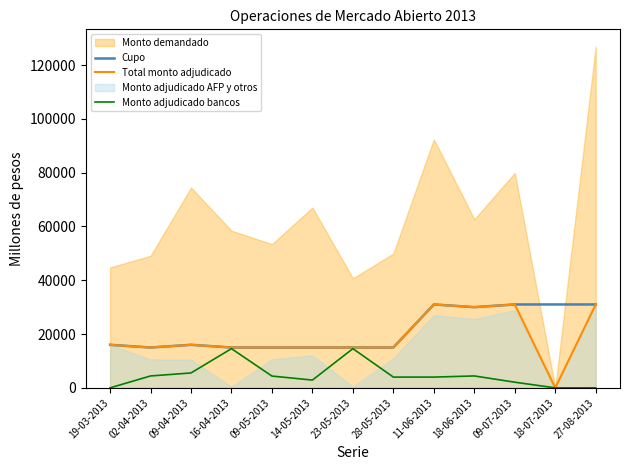

At which category does Monto adjudicado bancos reach its first local peak?

16-04-2013